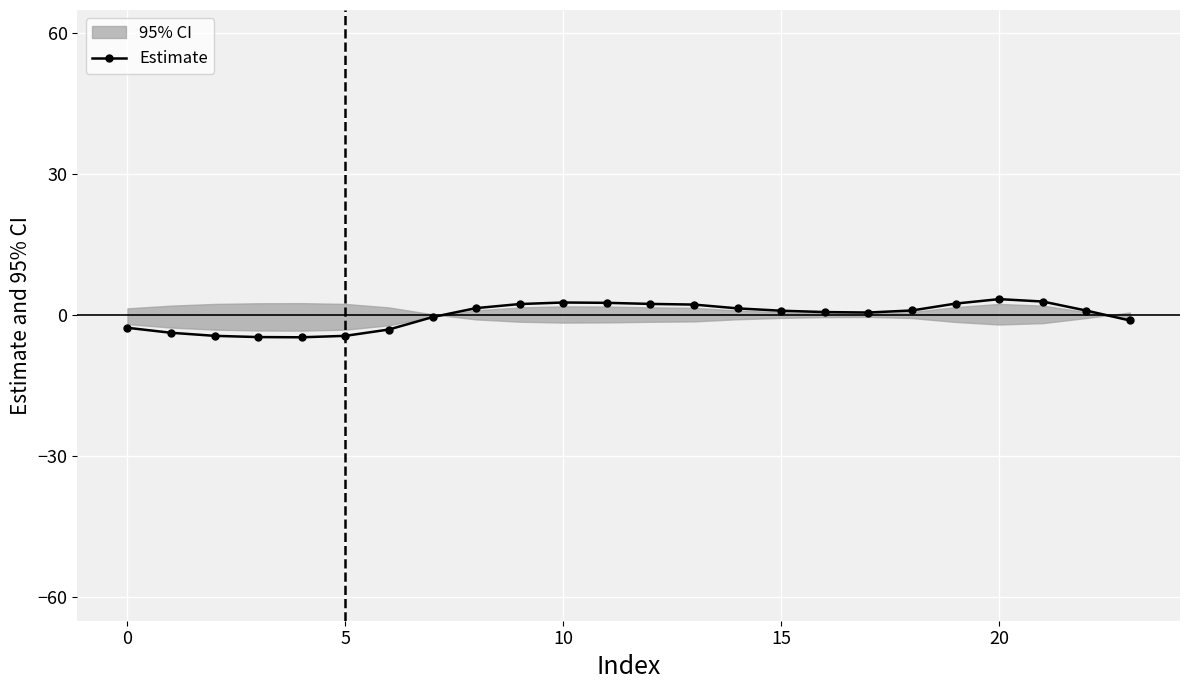

The value of Estimate at 0 is -2.6. True or false?

True